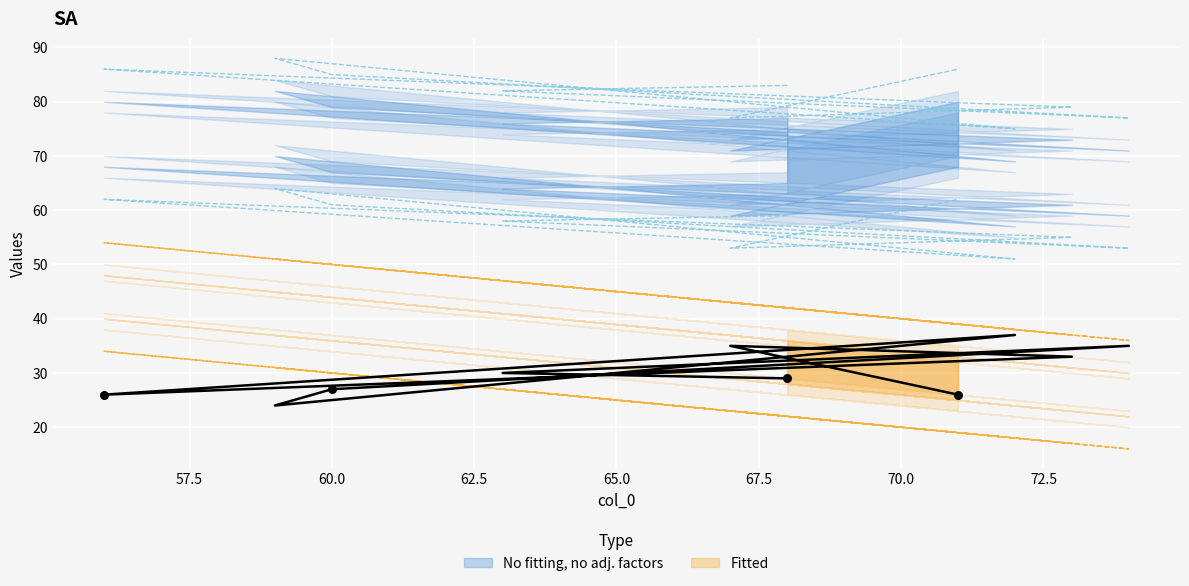

Which has a higher value, 70.0 or 67.5?

67.5